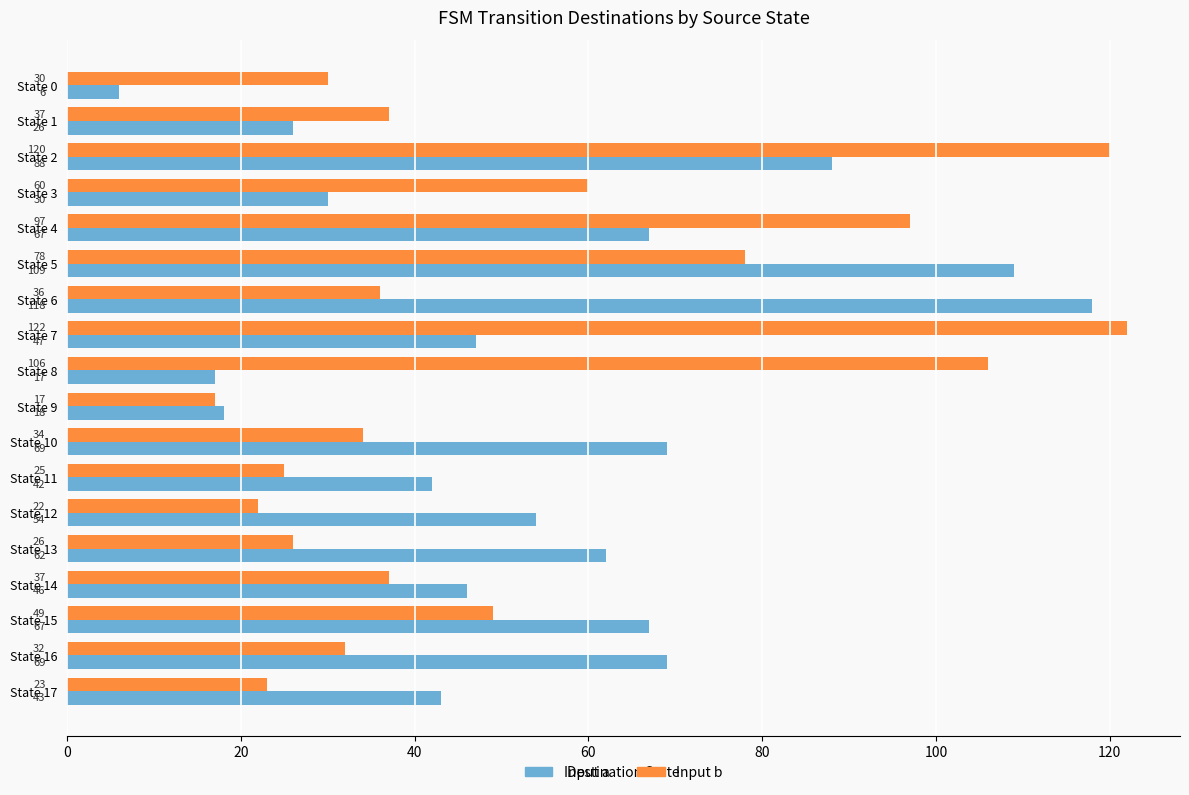

What is the spread (max minus min) of values at State 11?

17